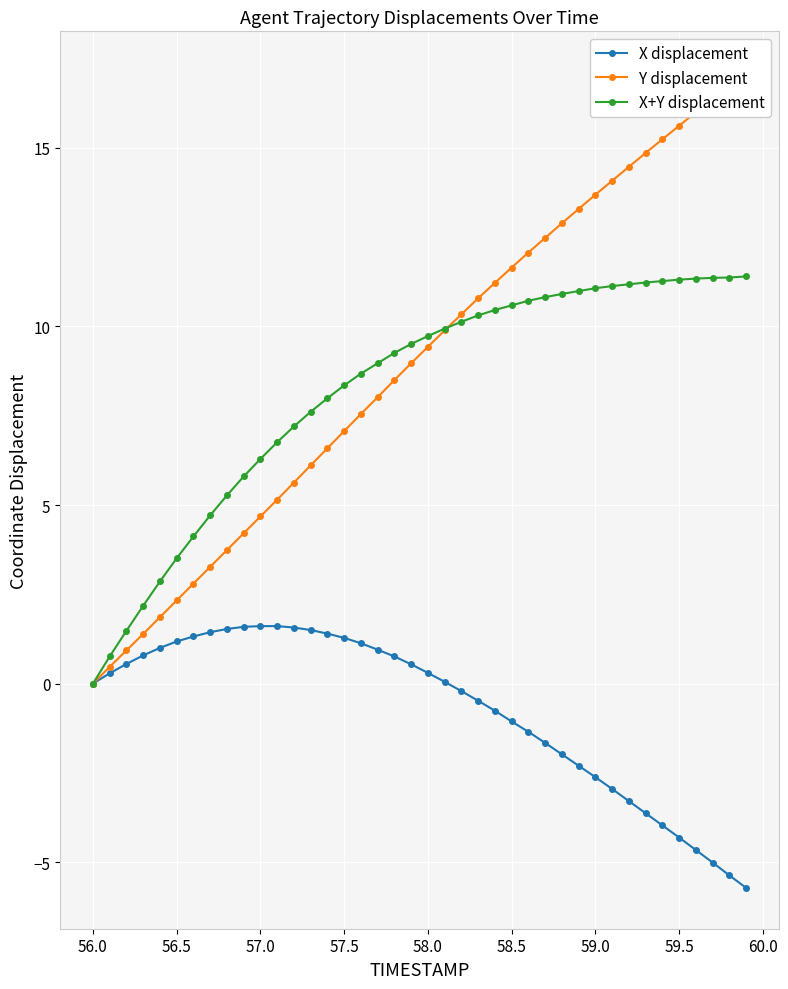

What is the maximum value for X+Y displacement?

11.4